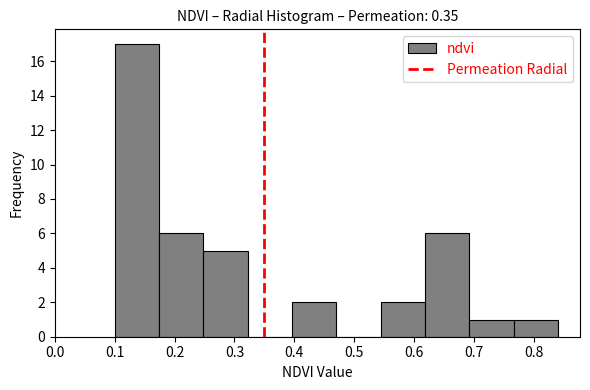

Reading left to right, list every bar in this chart as the range it spans on the x-axis followed by its height. Neither the bar edges nor the heights are printed on the chart, so give them approximately, as read against the axes.

0.100 to 0.174: 17
0.174 to 0.248: 6
0.248 to 0.322: 5
0.322 to 0.396: 0
0.396 to 0.470: 2
0.470 to 0.544: 0
0.544 to 0.618: 2
0.618 to 0.692: 6
0.692 to 0.766: 1
0.766 to 0.840: 1